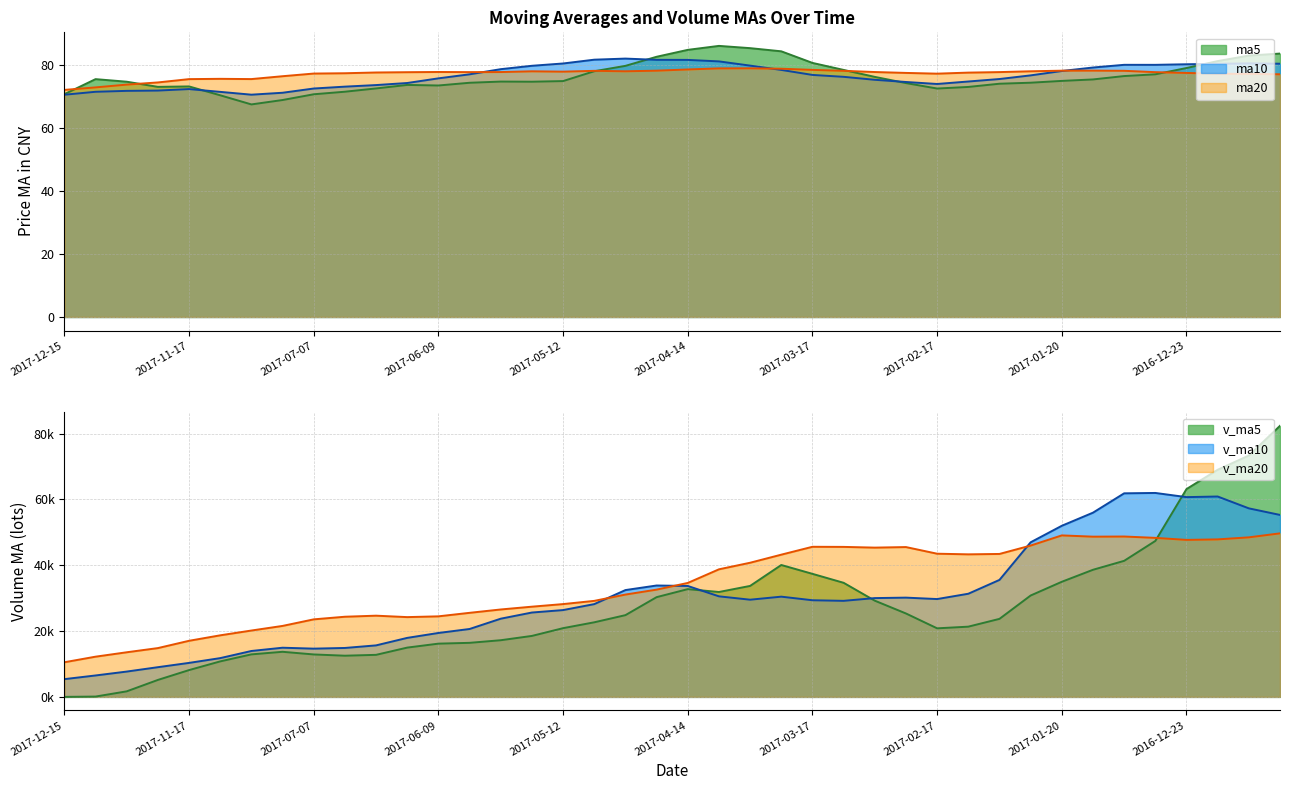

Which category has the lowest value in the ma5 series?

2017-07-17